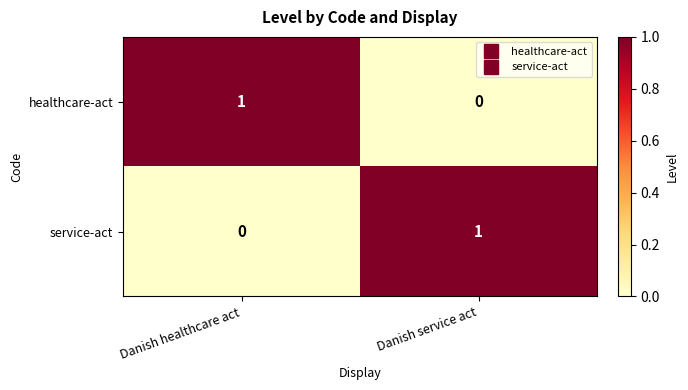

Reading left to right, transcribe all the data shown in this chart.

healthcare-act: Danish healthcare act=1	Danish service act=0
service-act: Danish healthcare act=0	Danish service act=1